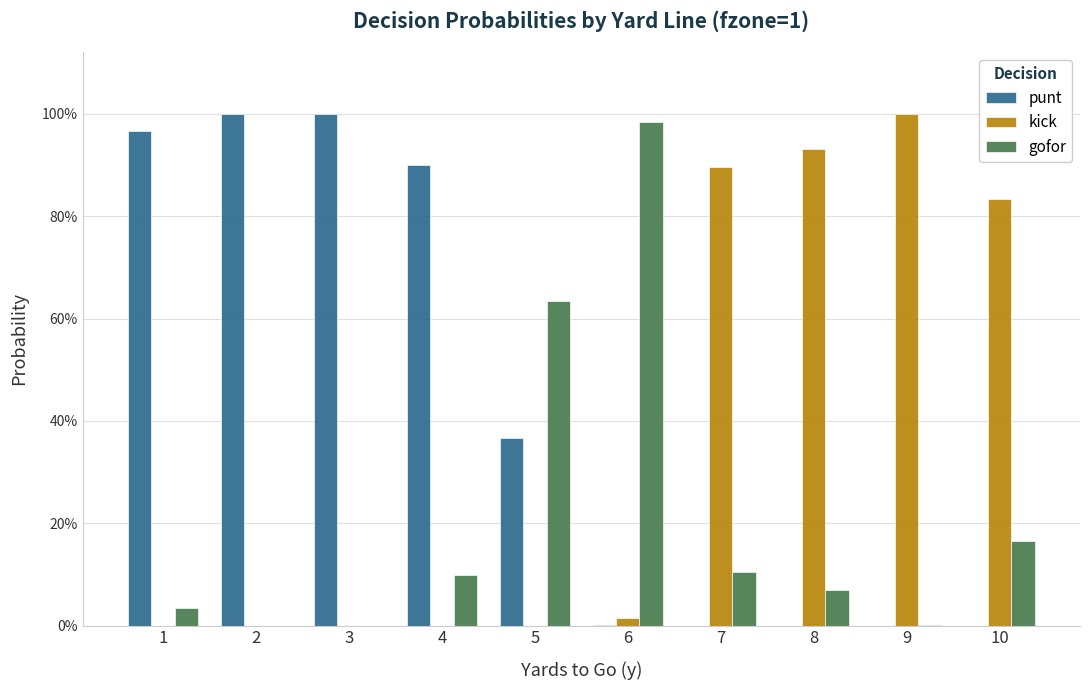

Rank the series by their maximum value, from highest to lowest.

punt, kick, gofor